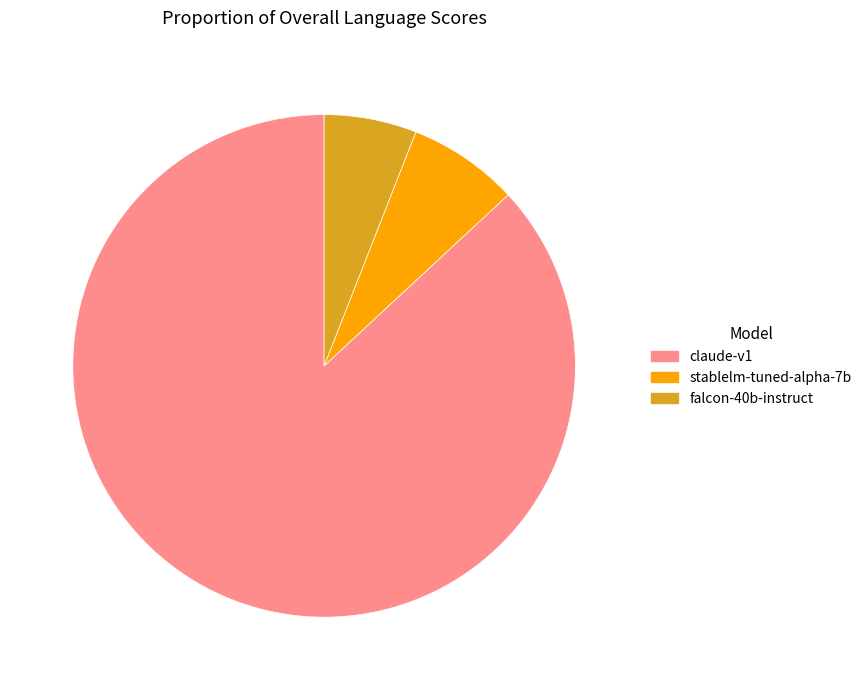

Rank the categories by value from highest to lowest.

claude-v1, stablelm-tuned-alpha-7b, falcon-40b-instruct